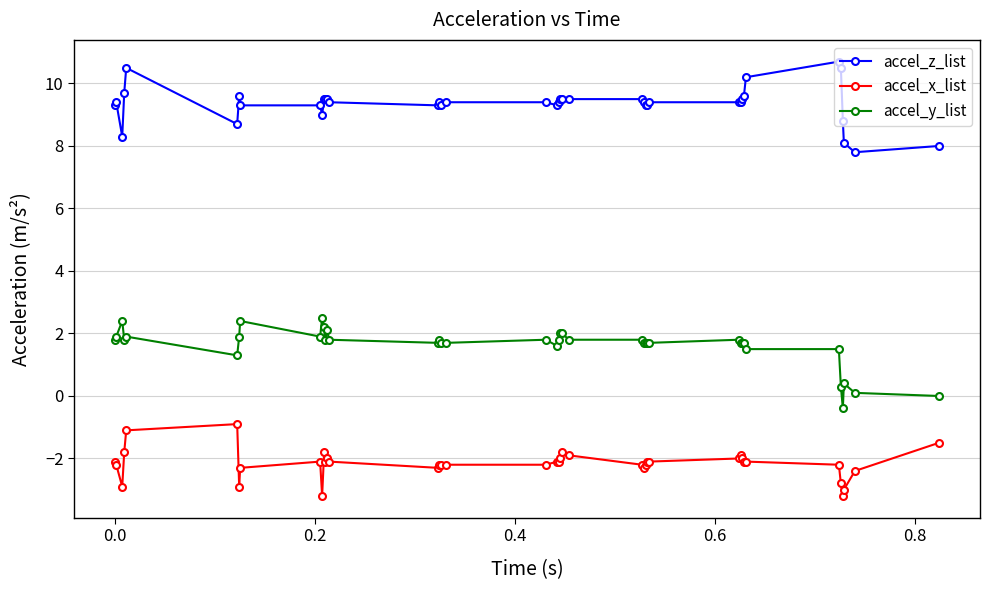

What is the sum of all accel_y_list values?

64.5